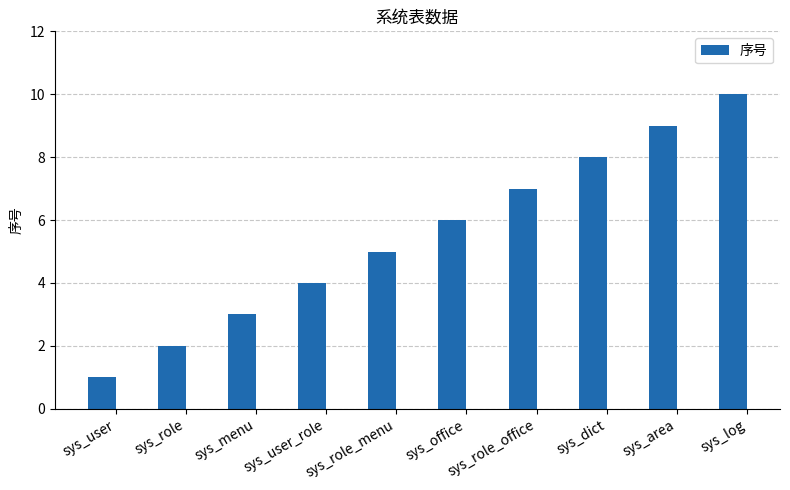

Count the number of categories in the chart.

10